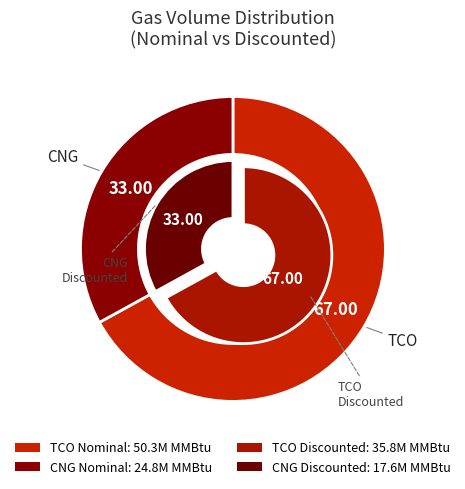

To the nearest percent, what percentage of the pie is CNG?

33%